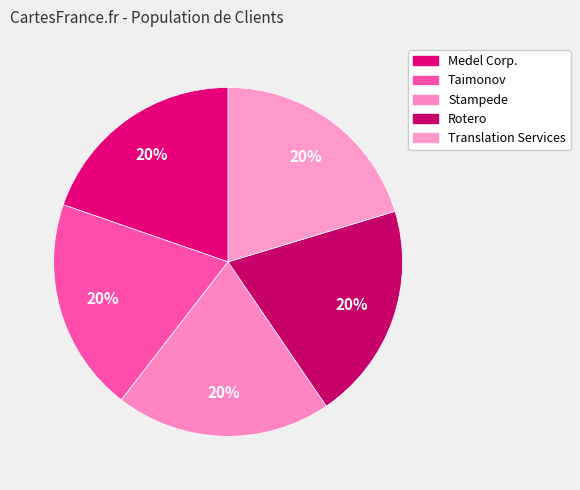

True or false: Taimonov accounts for 8% of the total.

False